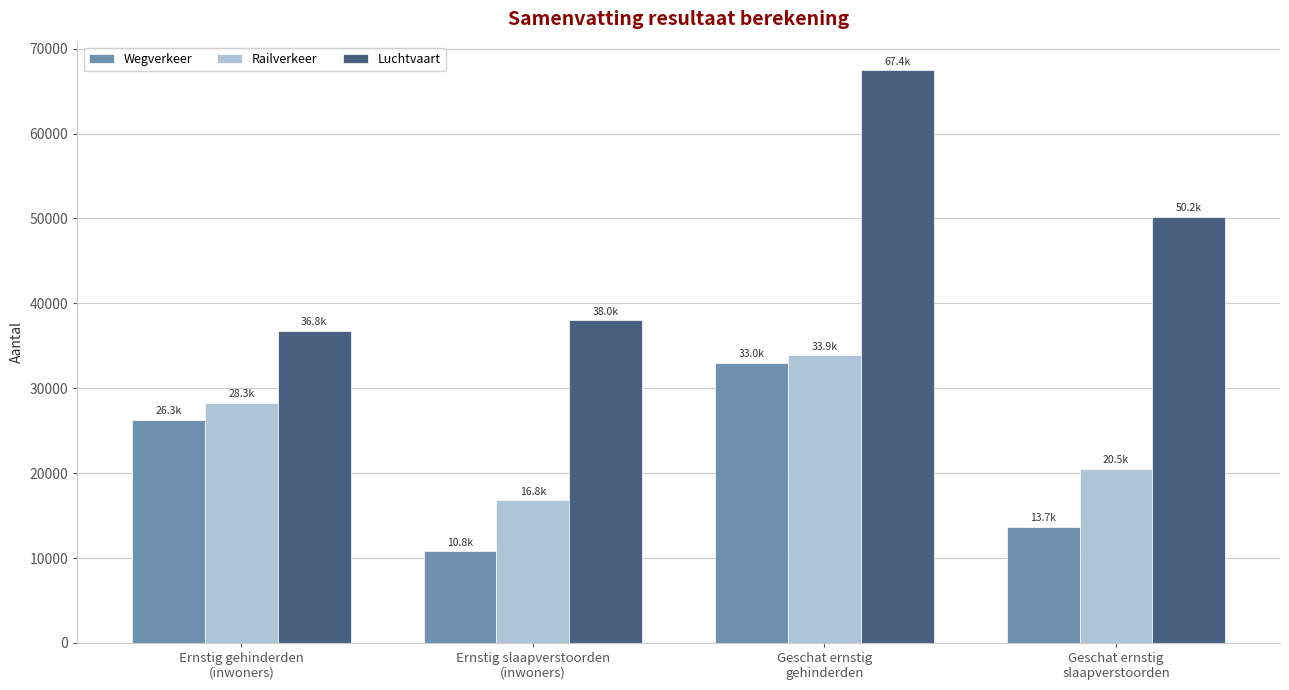

What is the minimum value shown in the chart?

10829.3